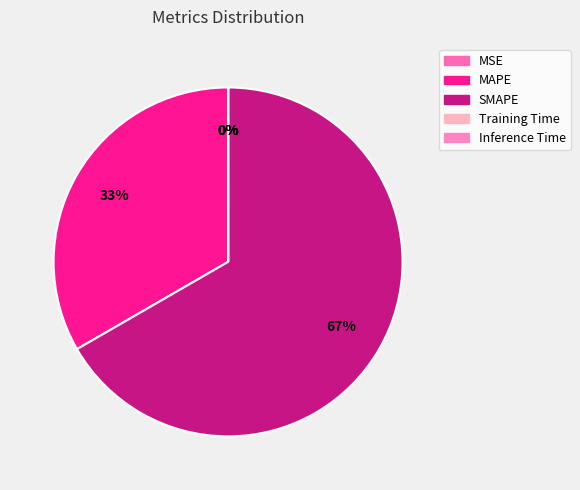

Which category has the biggest portion of the pie?

SMAPE